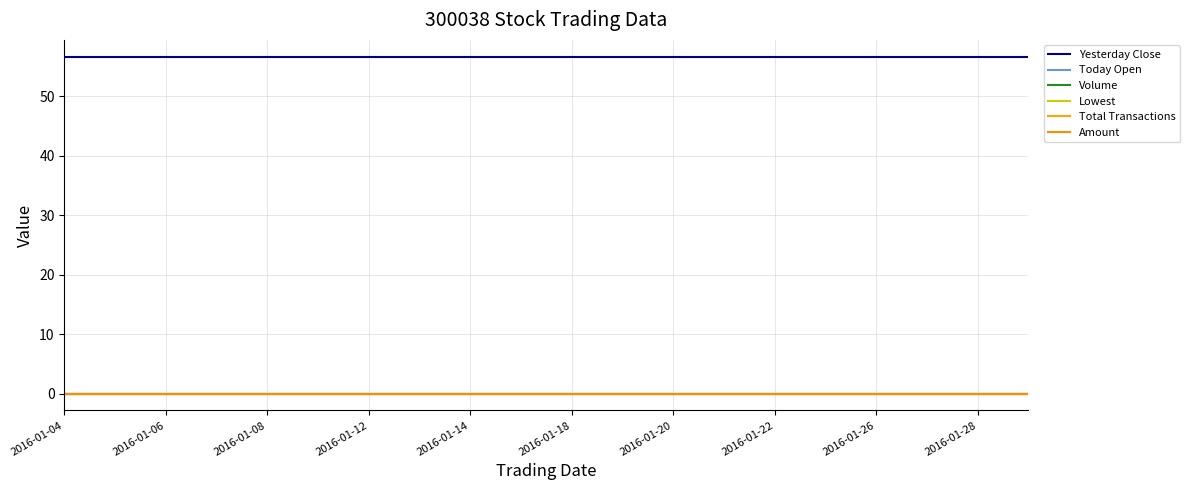

Does the chart display data point markers on the line(s)?

No